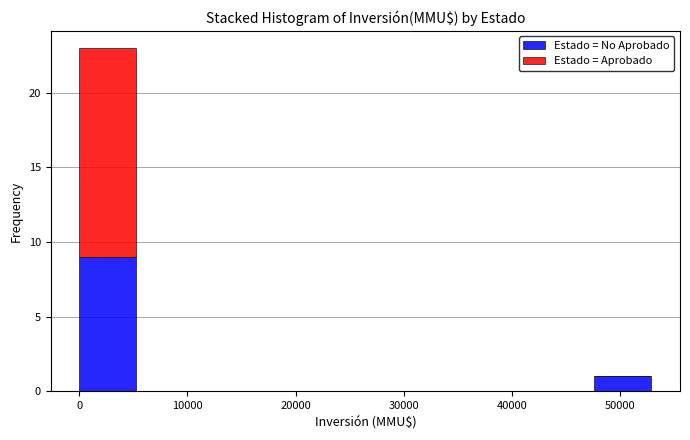

Reading left to right, list every stacked bar in this chart as the range it spans on the x-axis followed by its total height. Neither the bar edges nor the heights are printed on the chart, so give them approximately, as read against the axes.

0 to 5000: 23
5000 to 11000: 0
11000 to 16000: 0
16000 to 21000: 0
21000 to 26000: 0
26000 to 32000: 0
32000 to 37000: 0
37000 to 42000: 0
42000 to 48000: 0
48000 to 53000: 1